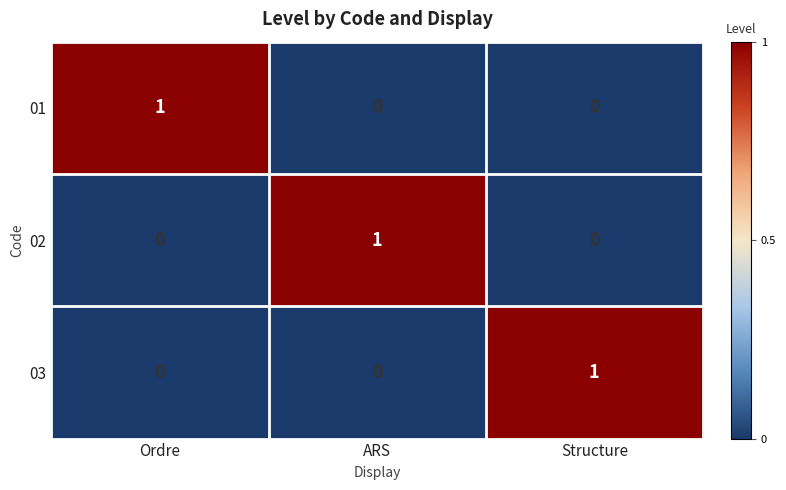

How many 02 values are between 0 and 1?

3